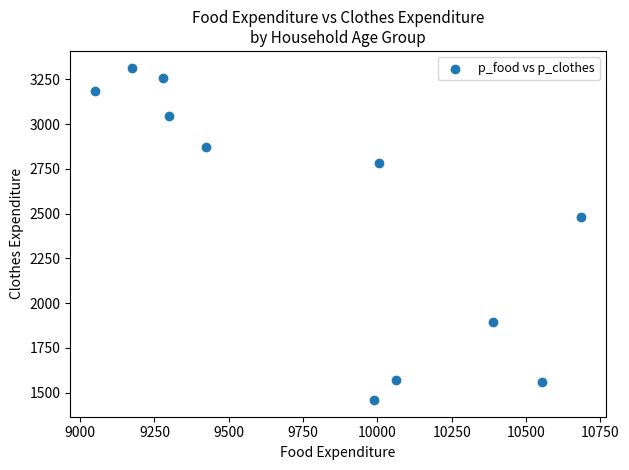

What Y value in the scatter plot is closest to 2386?

2478.8